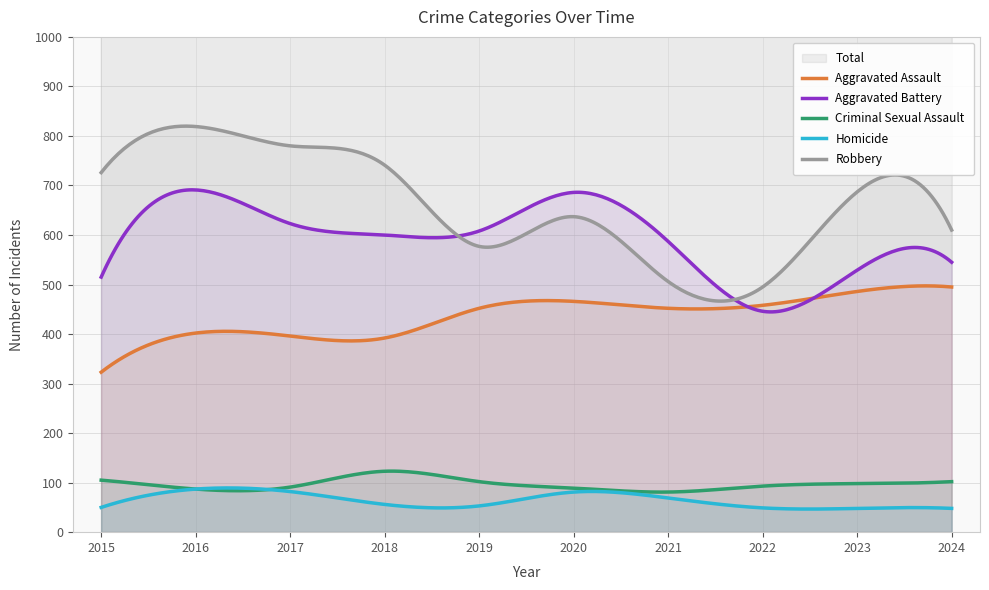

Between 2020 and 2022, which is larger?

2020